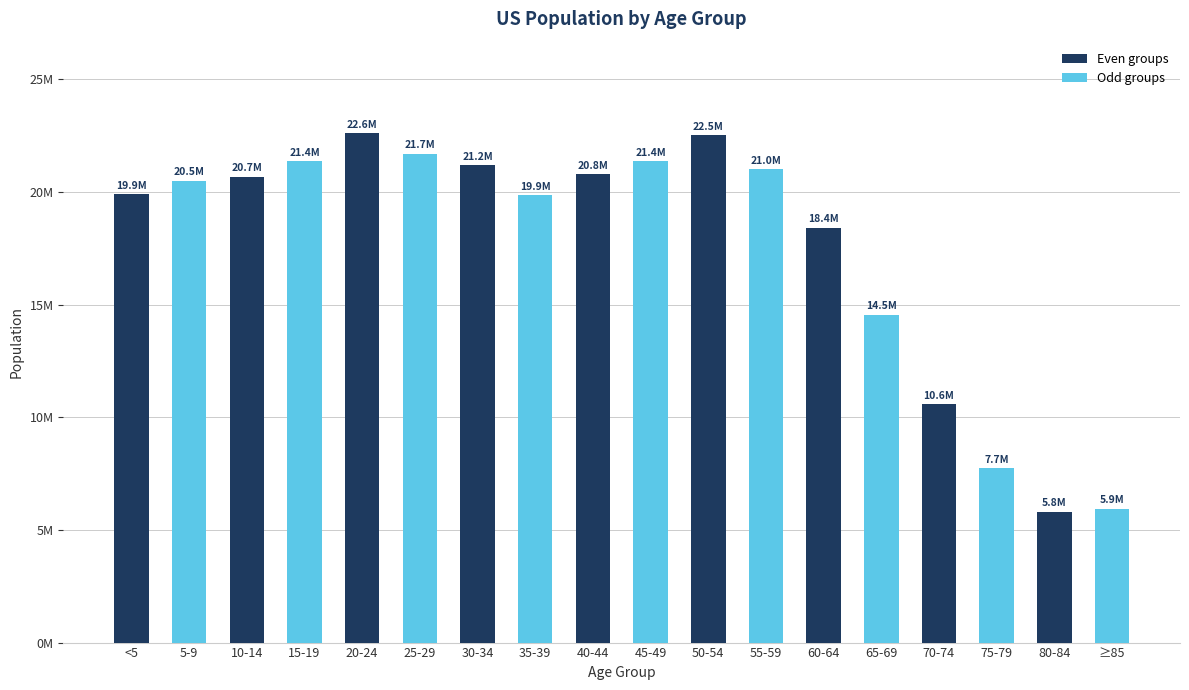

Reading left to right, what are all the values shown in this chart?

<5=19912018	5-9=20501982	10-14=20679786	15-19=21354481	20-24=22604232	25-29=21698010	30-34=21183639	35-39=19855782	40-44=20796128	45-49=21370368	50-54=22525490	55-59=21001947	60-64=18415681	65-69=14547446	70-74=10587721	75-79=7730129	80-84=5811429	≥85=5938752